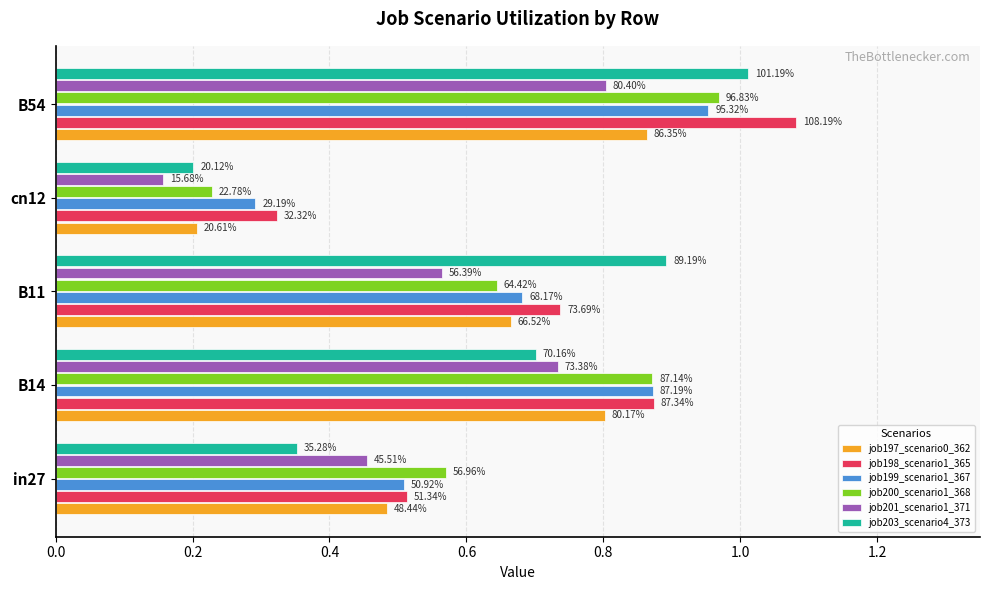

What are all the series names shown in the legend?

job197_scenario0_362, job198_scenario1_365, job199_scenario1_367, job200_scenario1_368, job201_scenario1_371, job203_scenario4_373